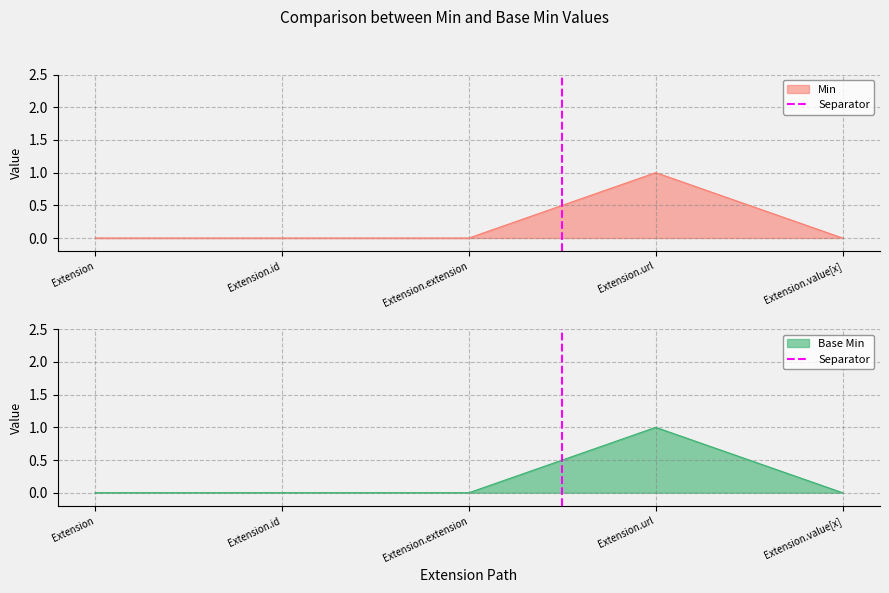

At which label does Base Min reach its peak?

Extension.url